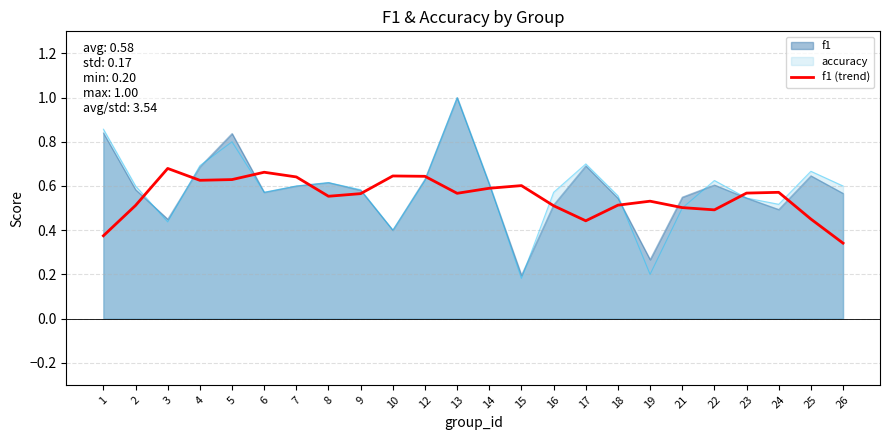

The value at 4 is 0.6. True or false?

True